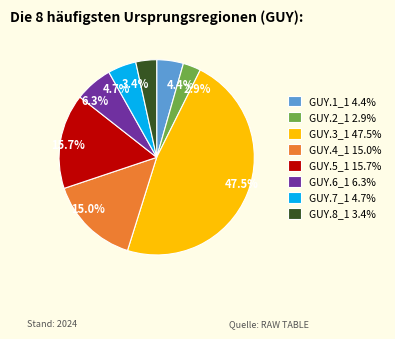

True or false: GUY.1_1 accounts for 17% of the total.

False